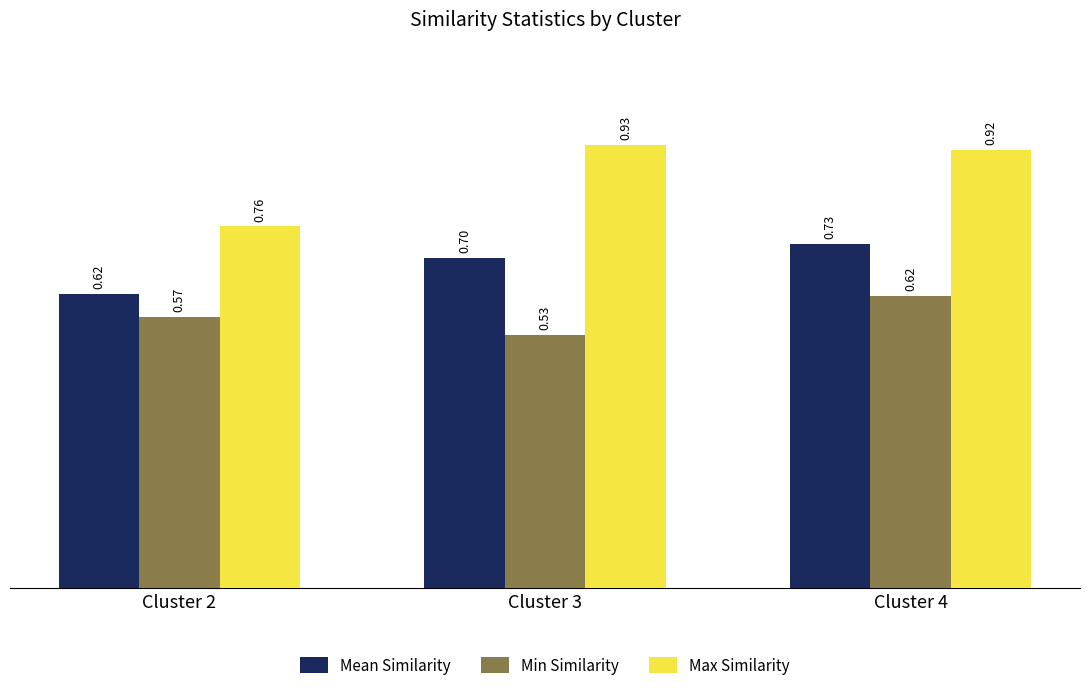

List the series in order of their peak value, highest first.

Max Similarity, Mean Similarity, Min Similarity